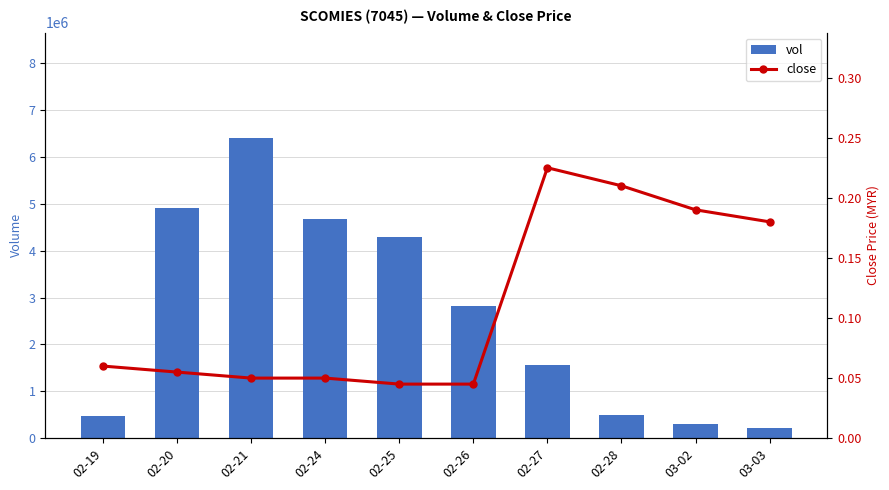

The vol series shows 4902800.0 at 02-20. True or false?

True